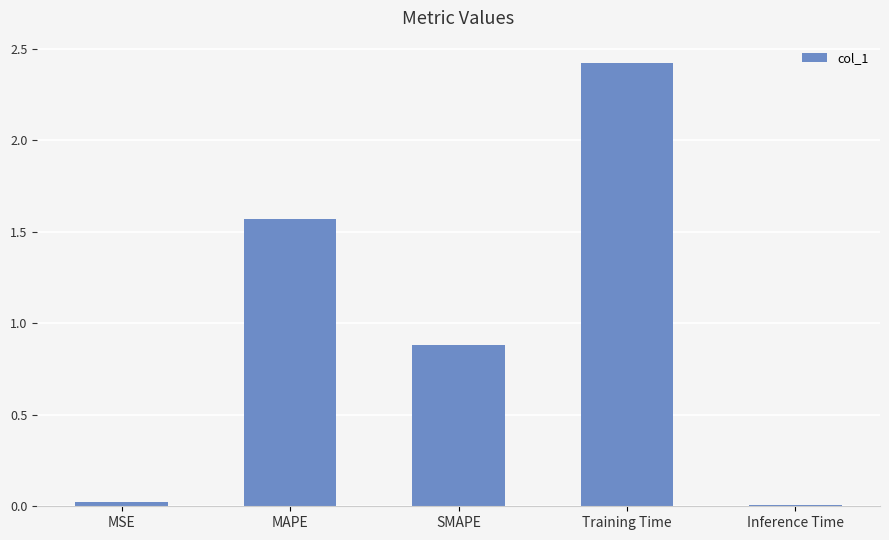

What is the change in value from MAPE to SMAPE?

-0.7